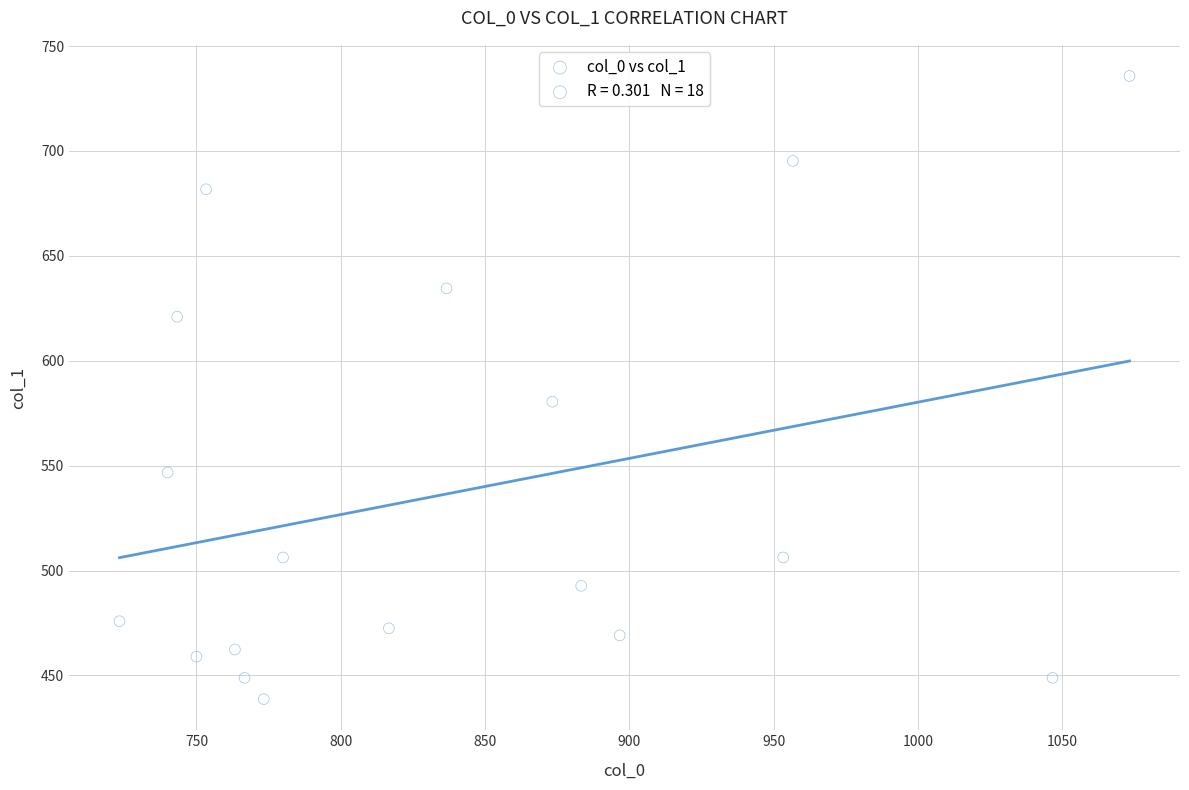

What Y value in the scatter plot is closest to 587?

580.5